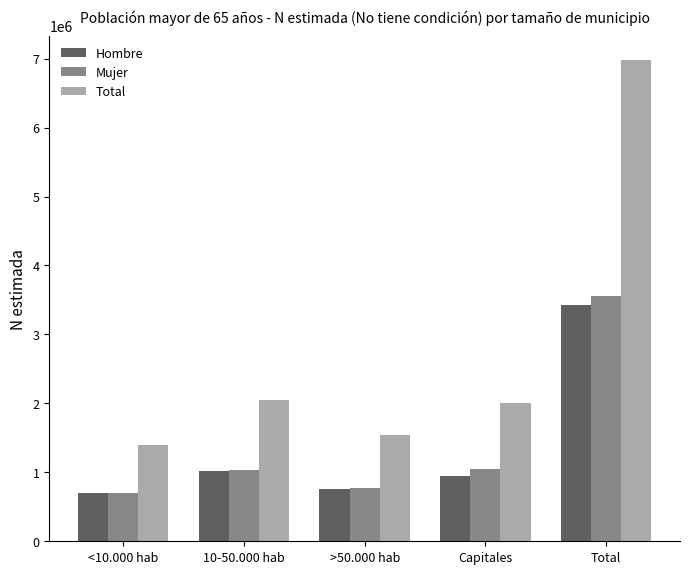

The Mujer series shows 1032184 at 10-50.000 hab. True or false?

True